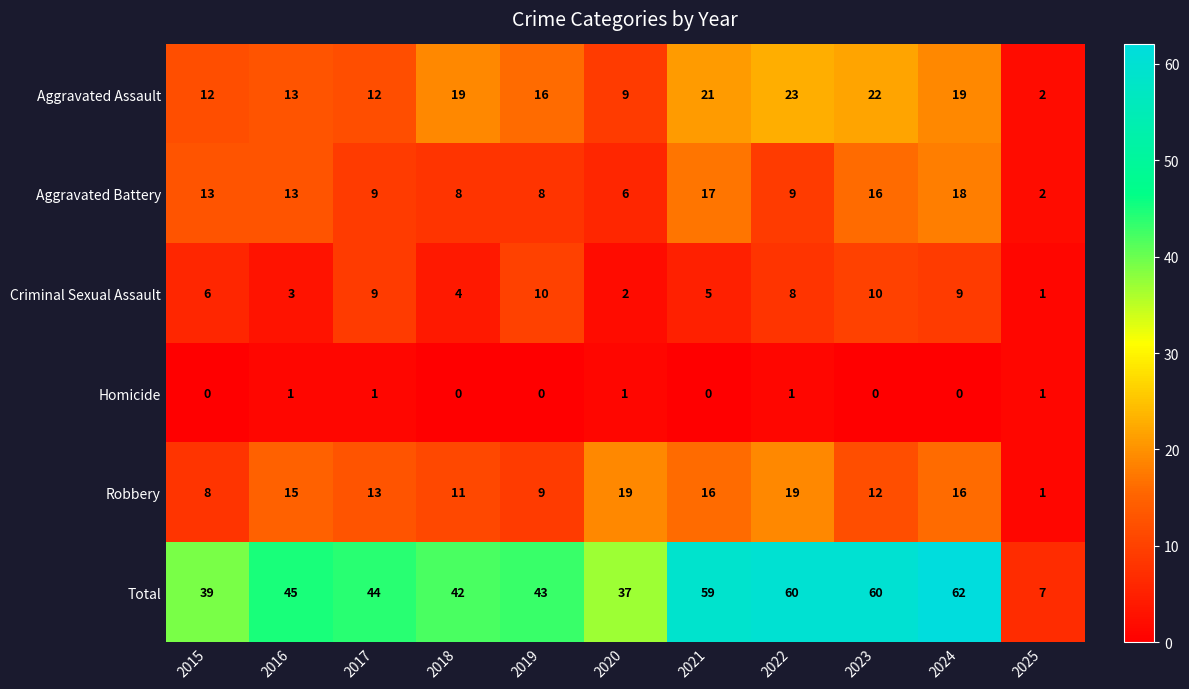

At which label is Total closest to 34?

2020